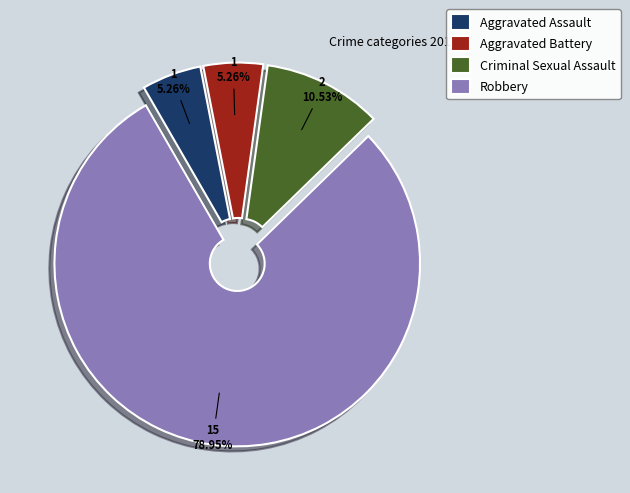

To the nearest percent, what is the combined percentage of Criminal Sexual Assault and Robbery?

89%